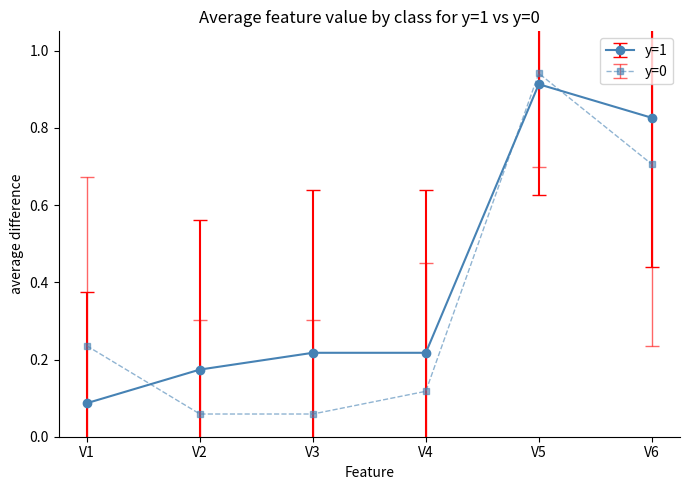

Which series has the widest spread of values?

y=0